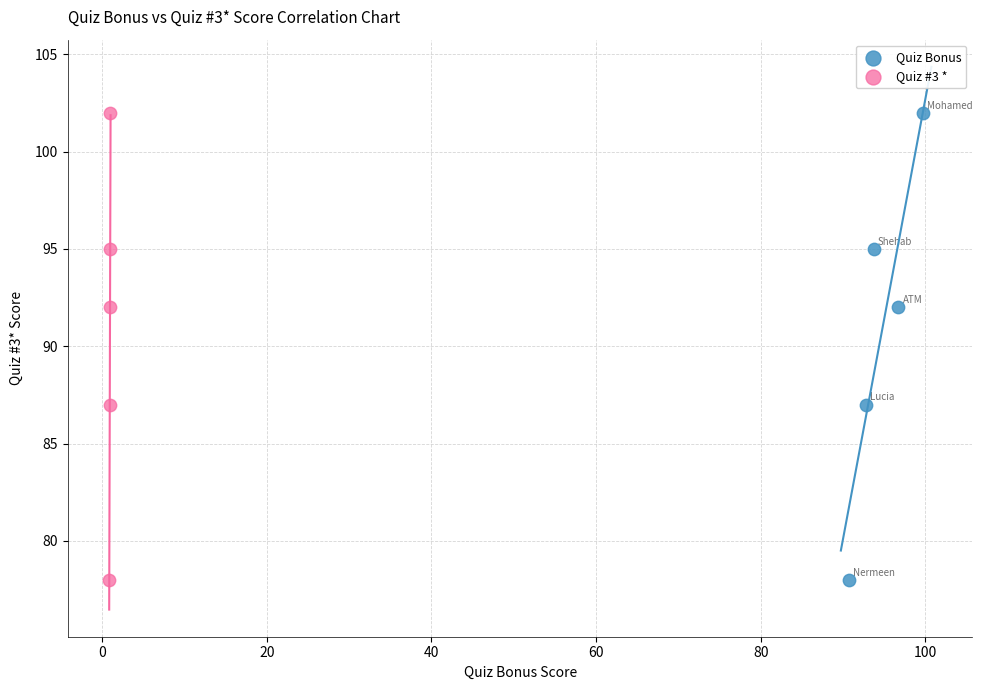

What are all the series names shown in the legend?

Quiz Bonus, Quiz #3 *